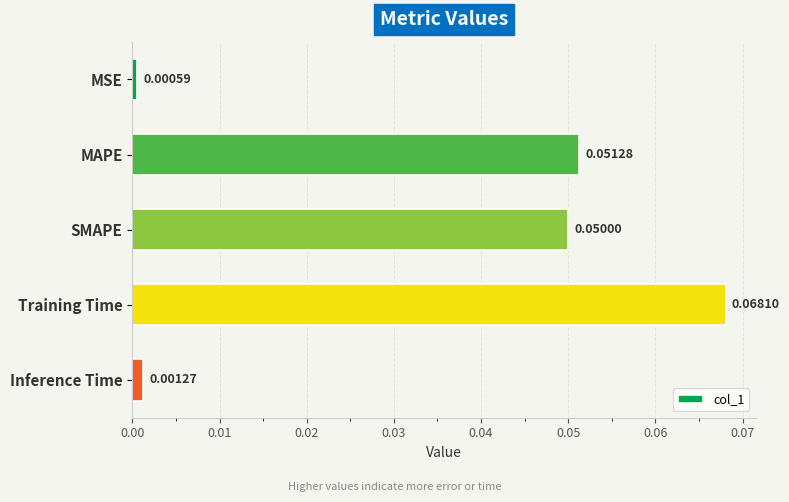

At which category does the chart reach its minimum across all series?

MSE